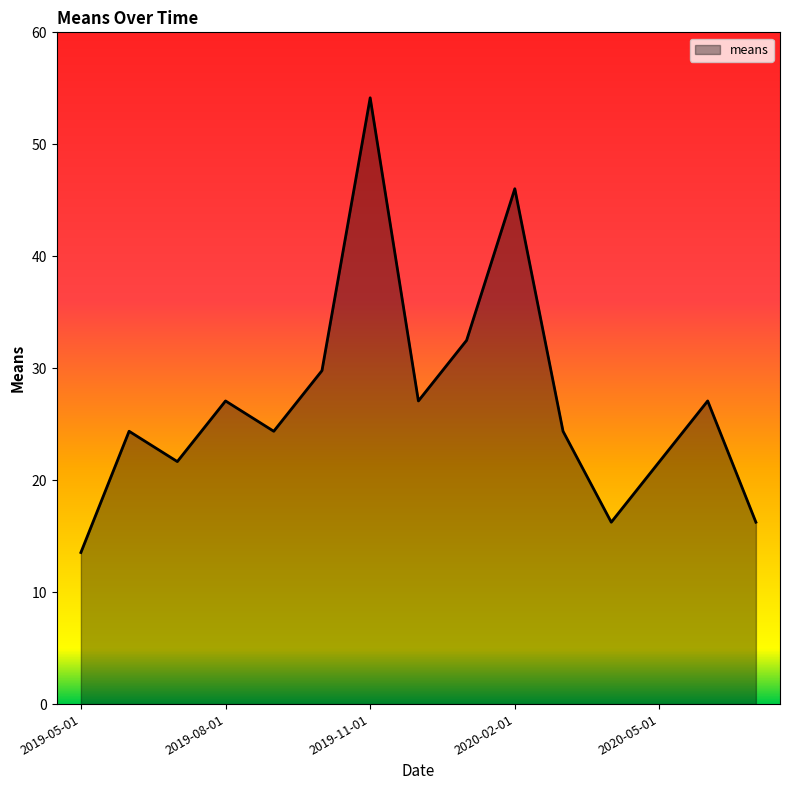

What is the smallest value displayed?

13.5